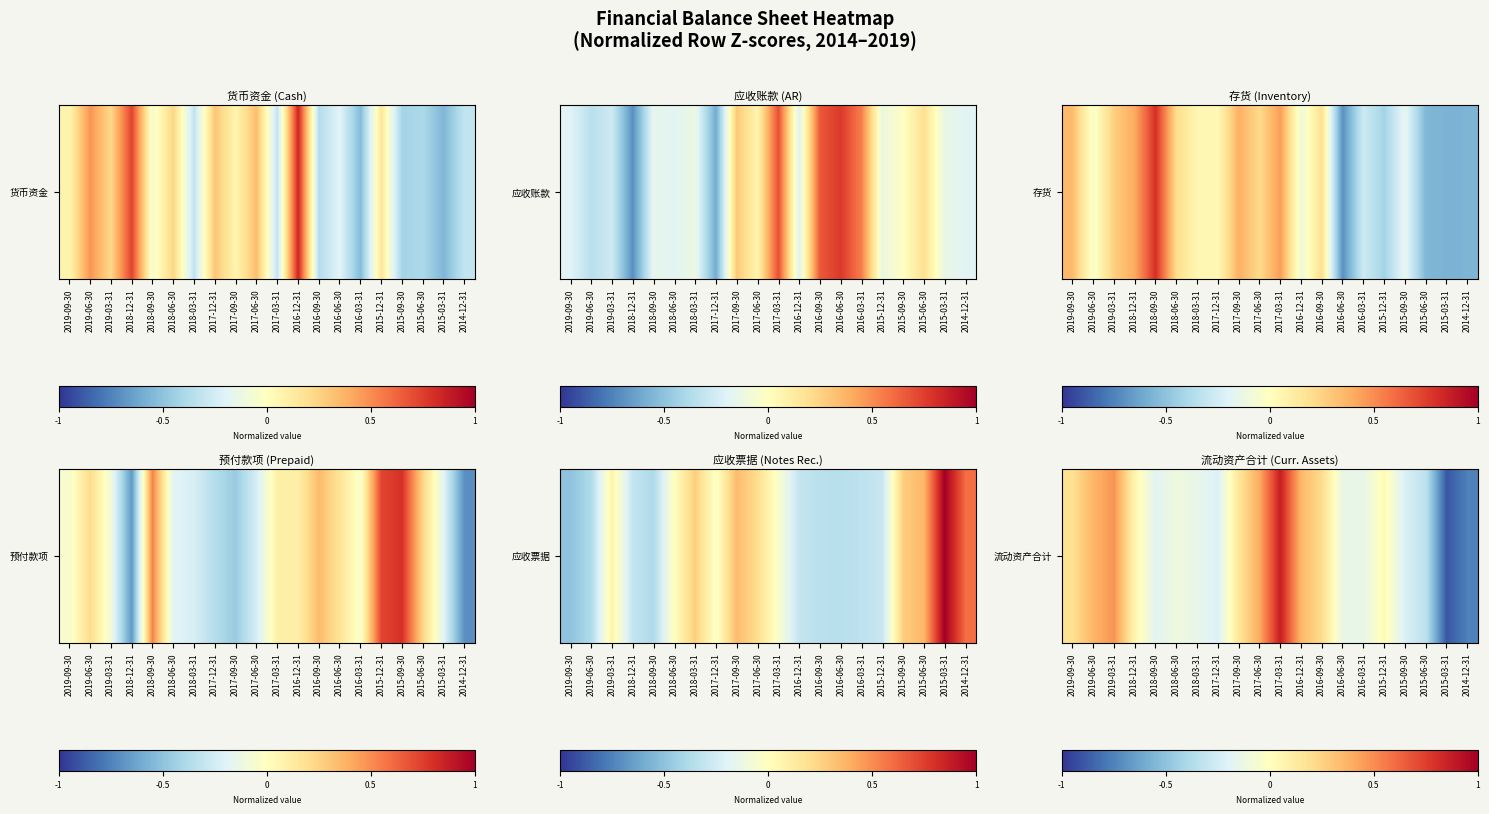

List the labels in order of value, smallest first.

2015-03-31, 2014-12-31, 2015-06-30, 2015-09-30, 2017-12-31, 2018-09-30, 2016-03-31, 2018-03-31, 2016-06-30, 2018-06-30, 2015-12-31, 2018-12-31, 2017-09-30, 2019-09-30, 2016-09-30, 2016-12-31, 2019-06-30, 2017-06-30, 2019-03-31, 2017-03-31